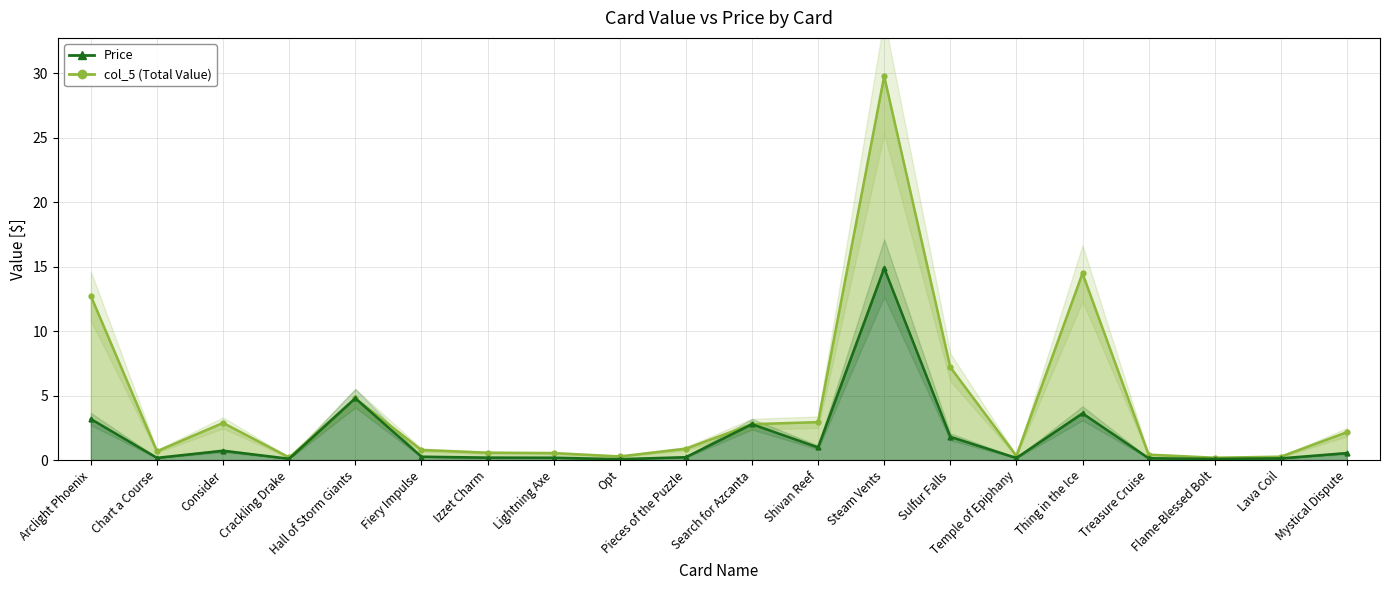

The value of col_5 (Total Value) at Search for Azcanta is 2.8. True or false?

True